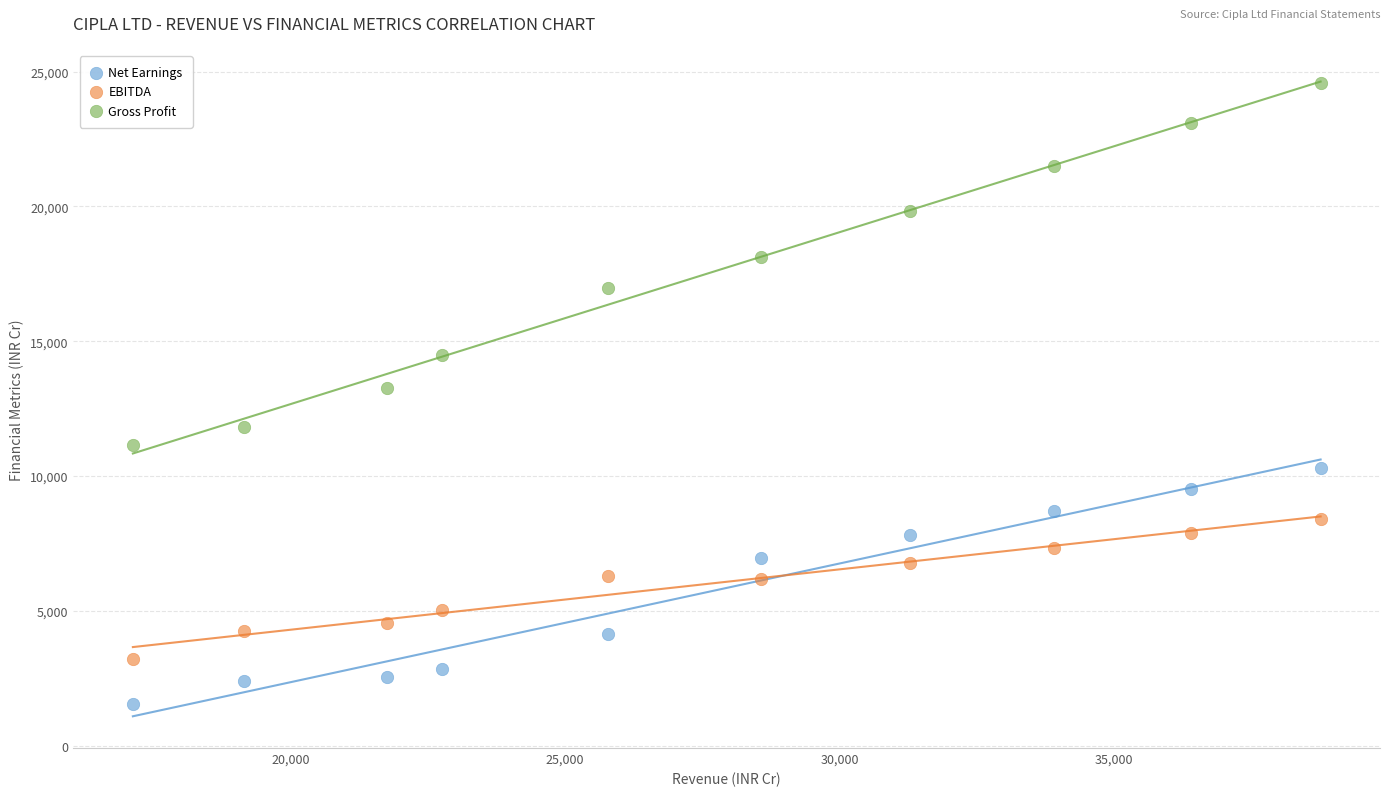

Which series has the largest Y range (max minus min)?

Gross Profit